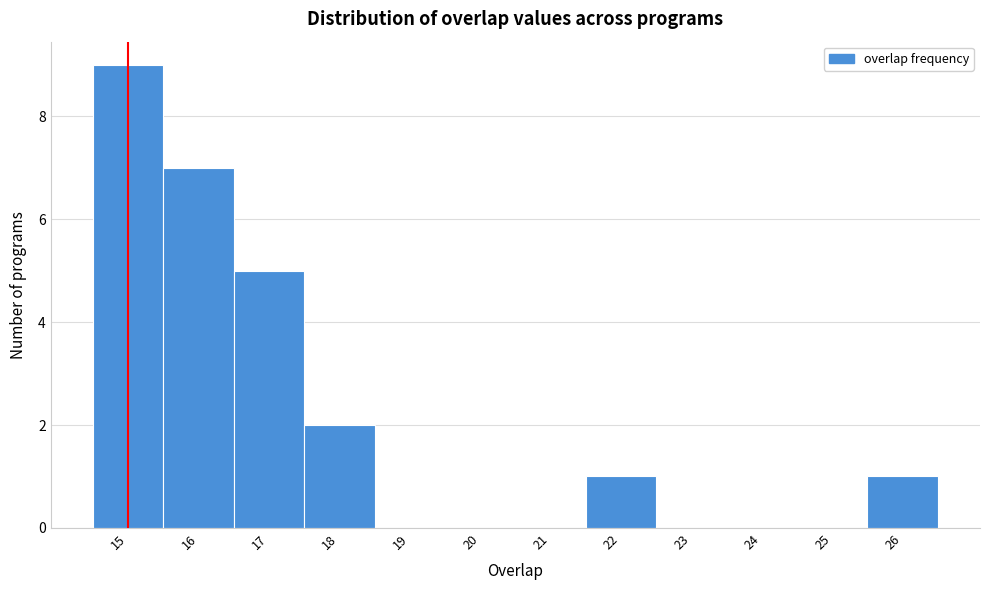

What is the height of the bar covering 16.5 to 17.5 on the x-axis? The values are not printed on the chart, so give them approximately, as read against the axis.

5